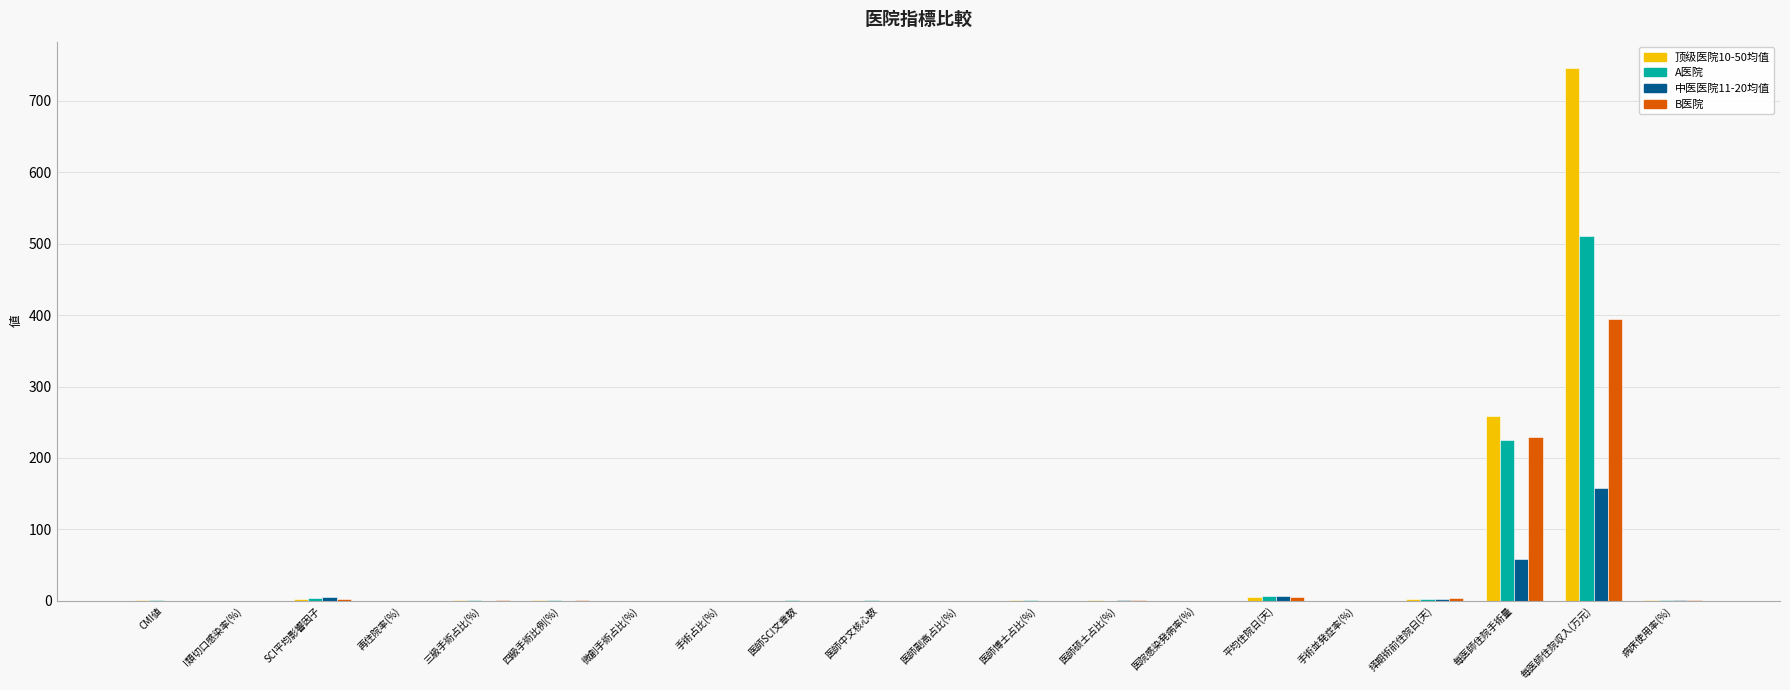

What is the approximate value of 顶级医院10-50均值 at CMI値?

0.9